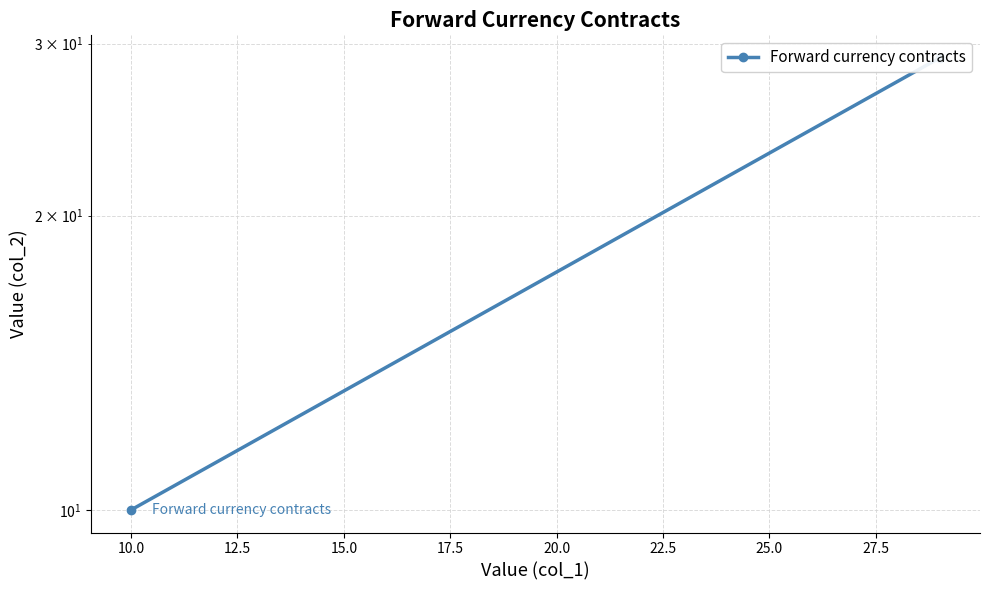

Is this an area chart (filled region under the line)?

No